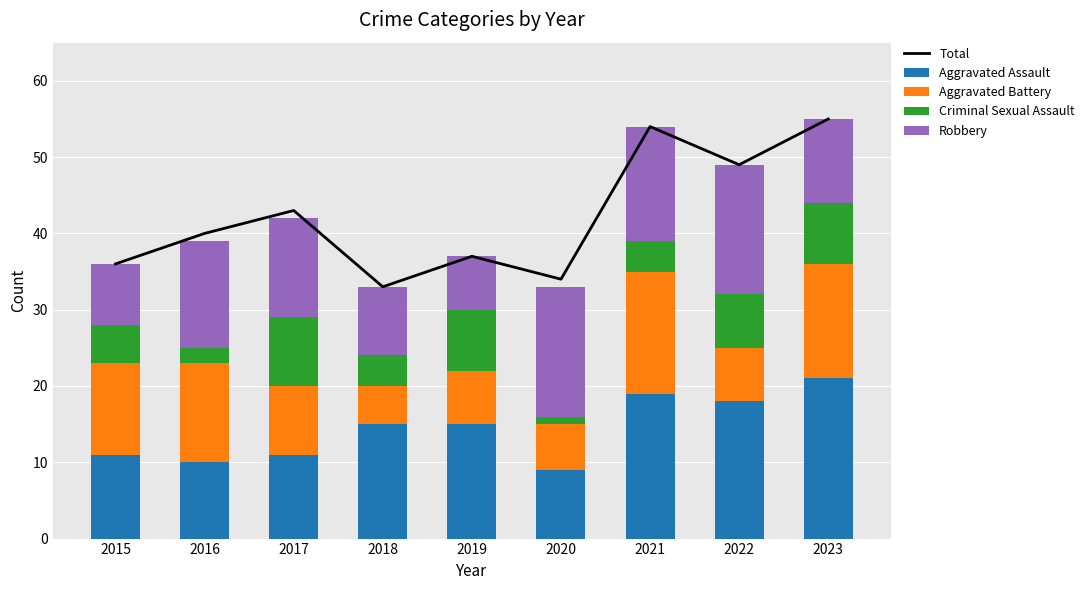

What is the difference between the maximum and minimum values in the Total series?

22